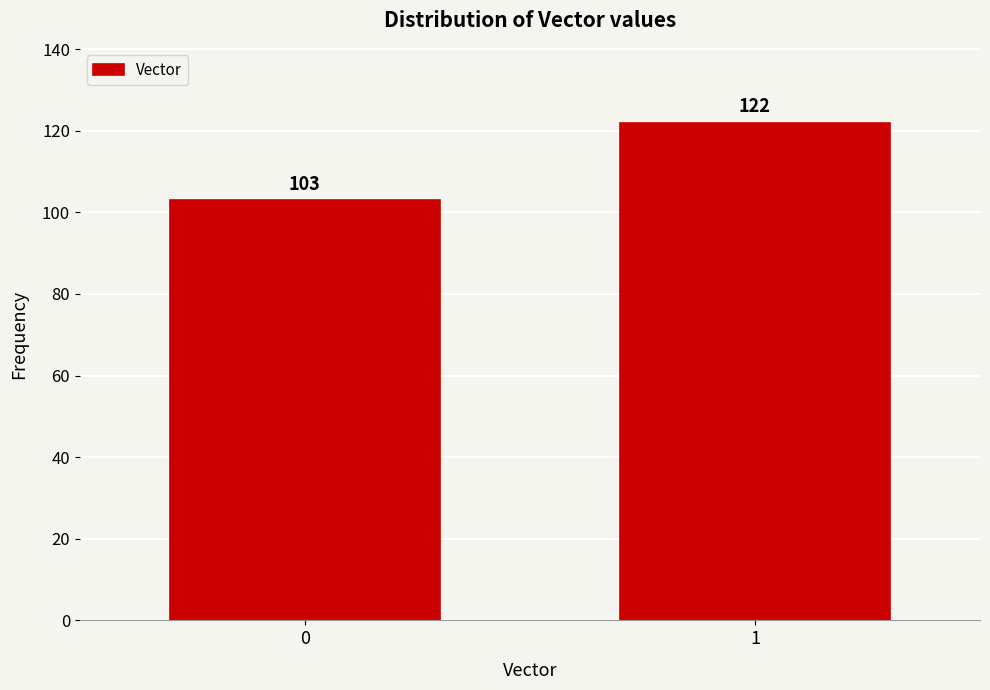

Reading left to right, extract all data points from this chart.

0=103	1=122